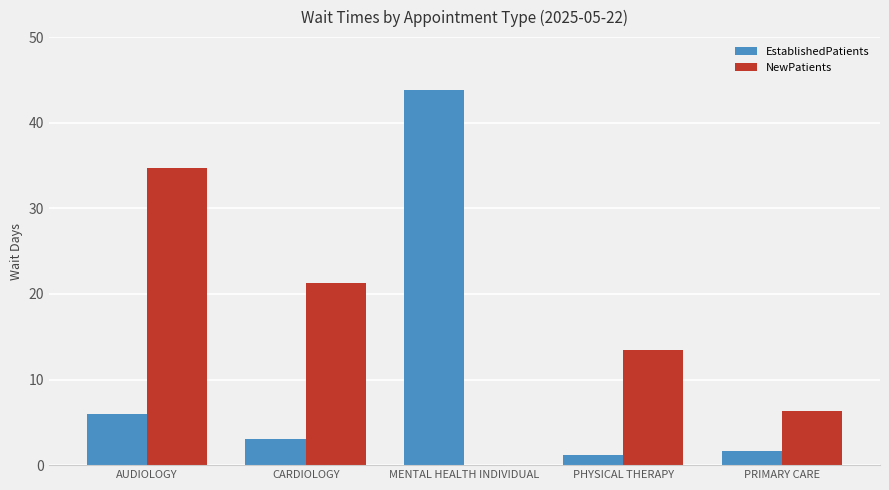

The NewPatients series shows 22.8 at MENTAL HEALTH INDIVIDUAL. True or false?

False